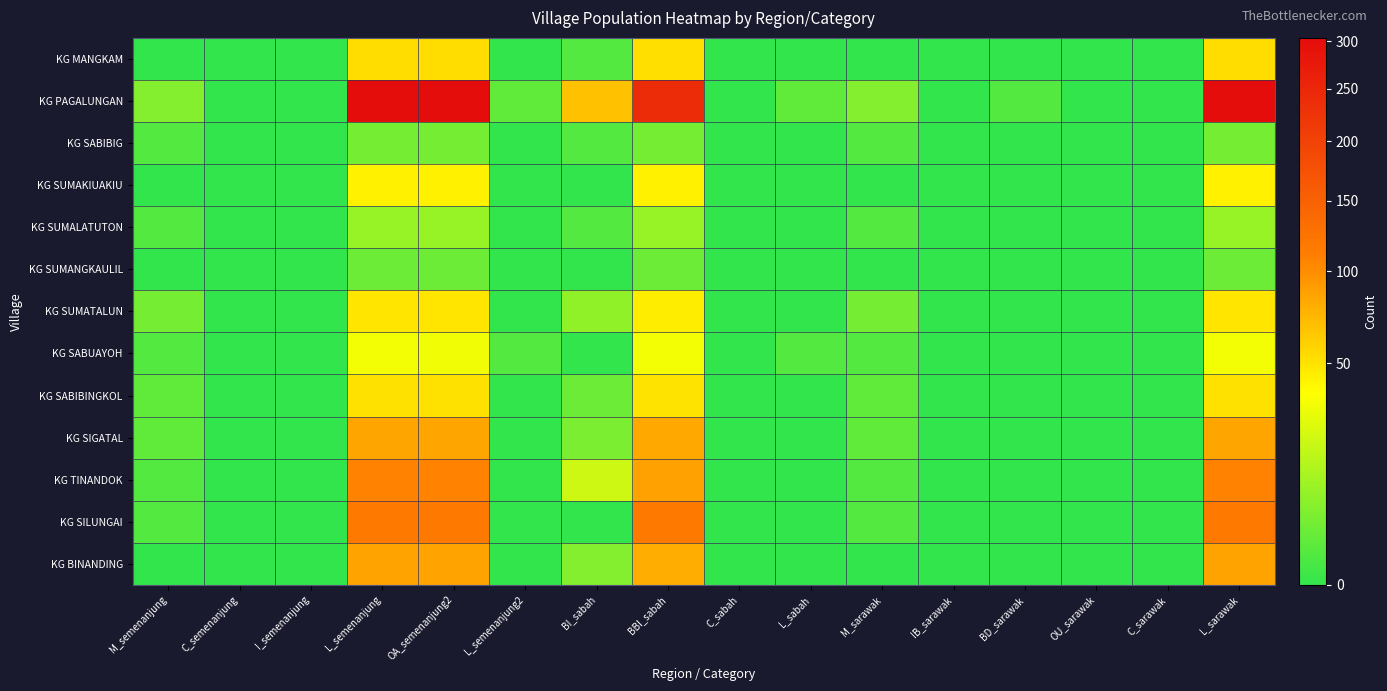

Count the number of data series in this chart.

13